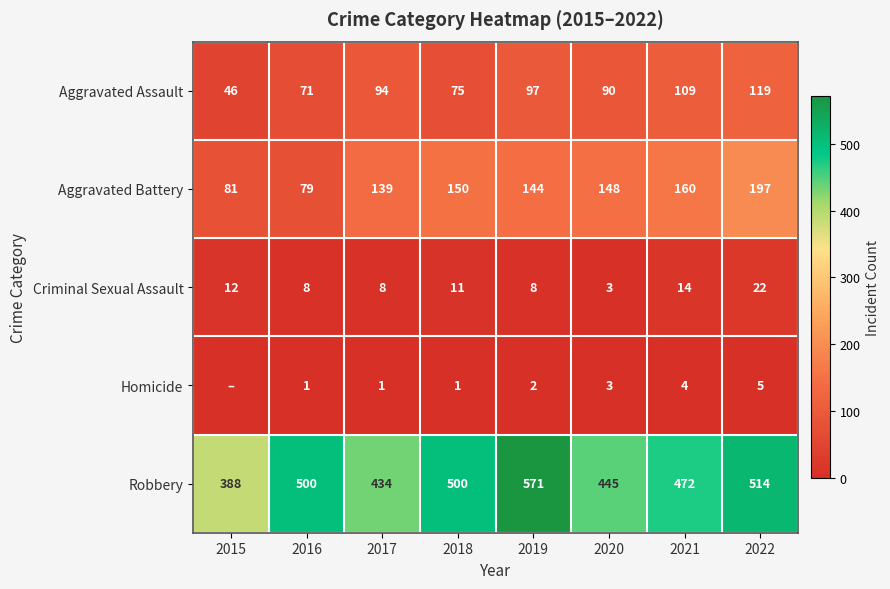

Between 2020 and 2016, which is larger?

2020